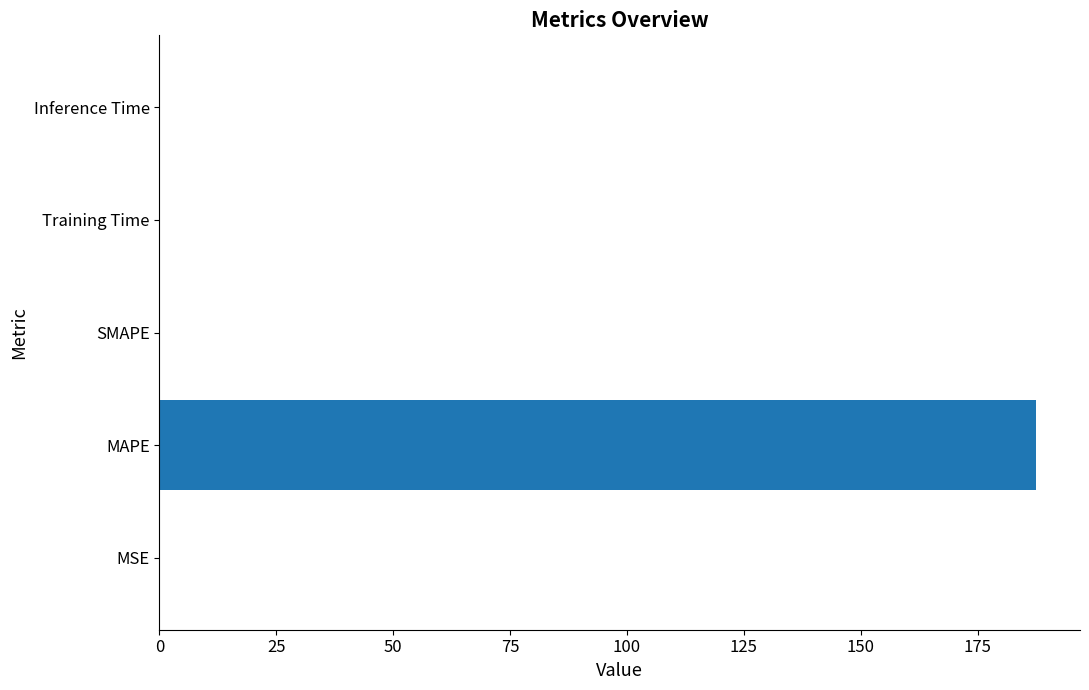

Which has a higher value, MAPE or Inference Time?

MAPE